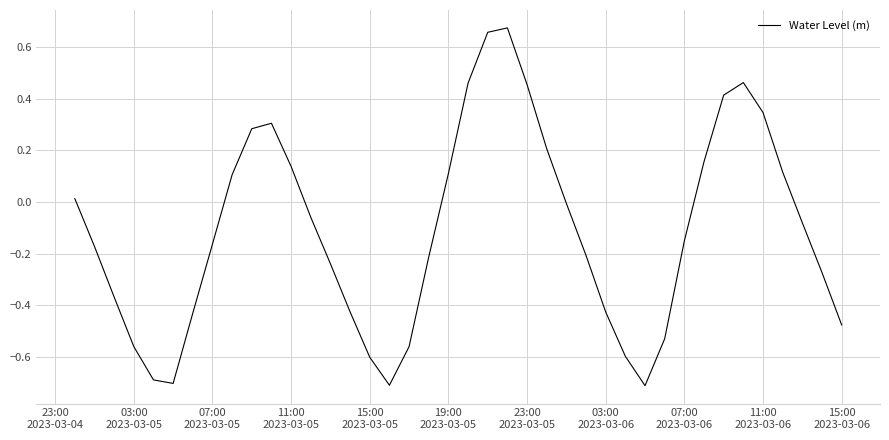

What is the smallest value displayed?

-0.7